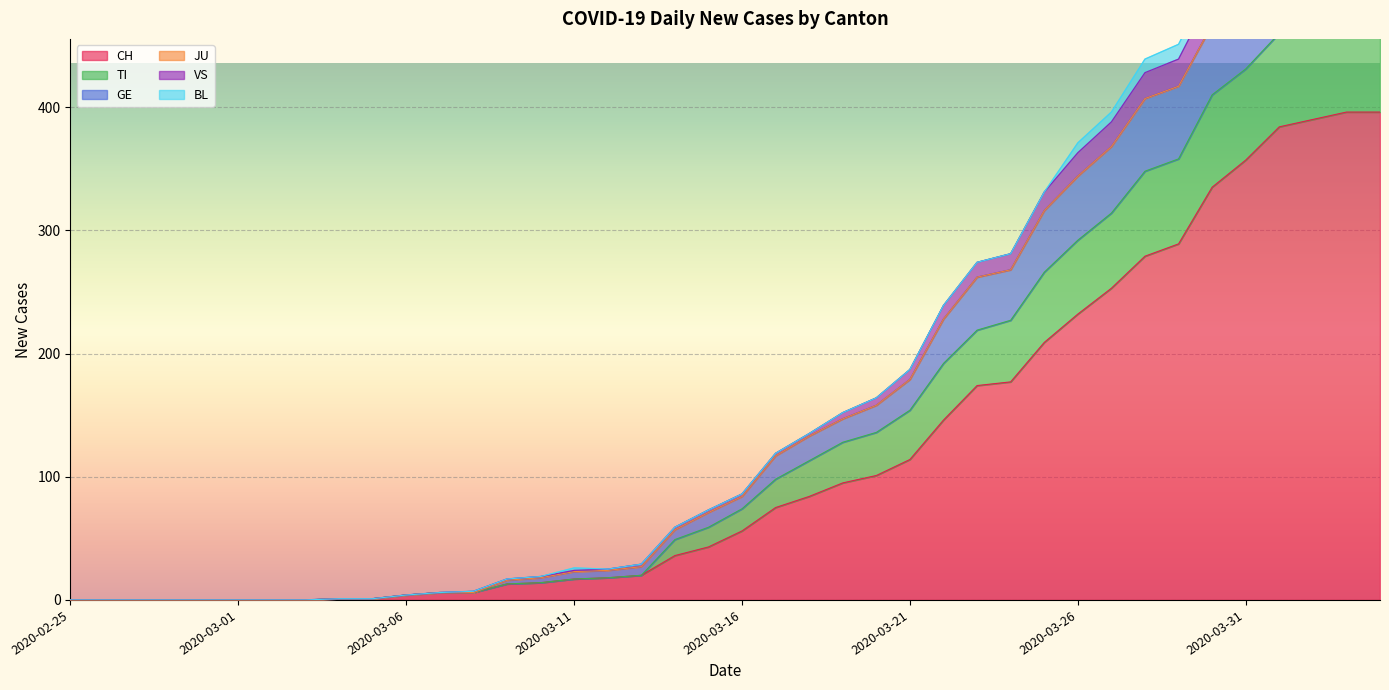

True or false: VS and TI cross at least once.

False